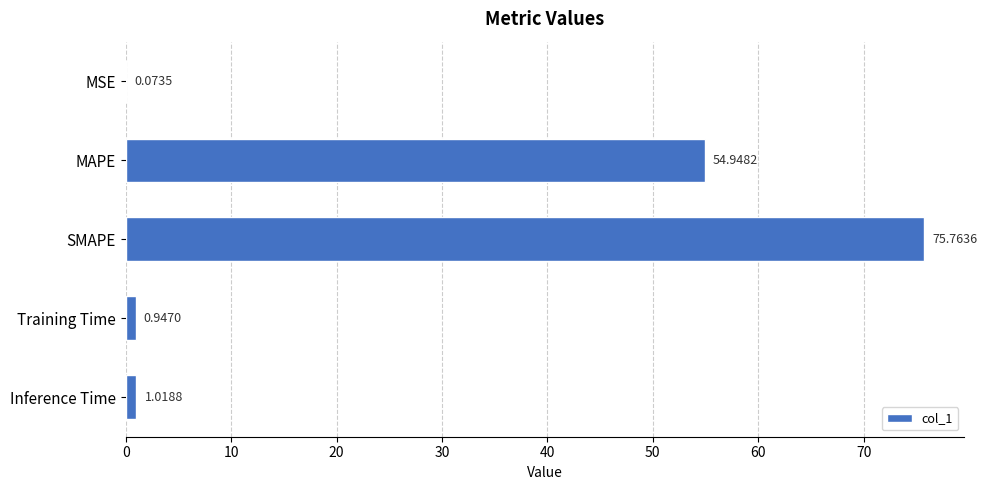

What is the change in value from MSE to SMAPE?

+75.7